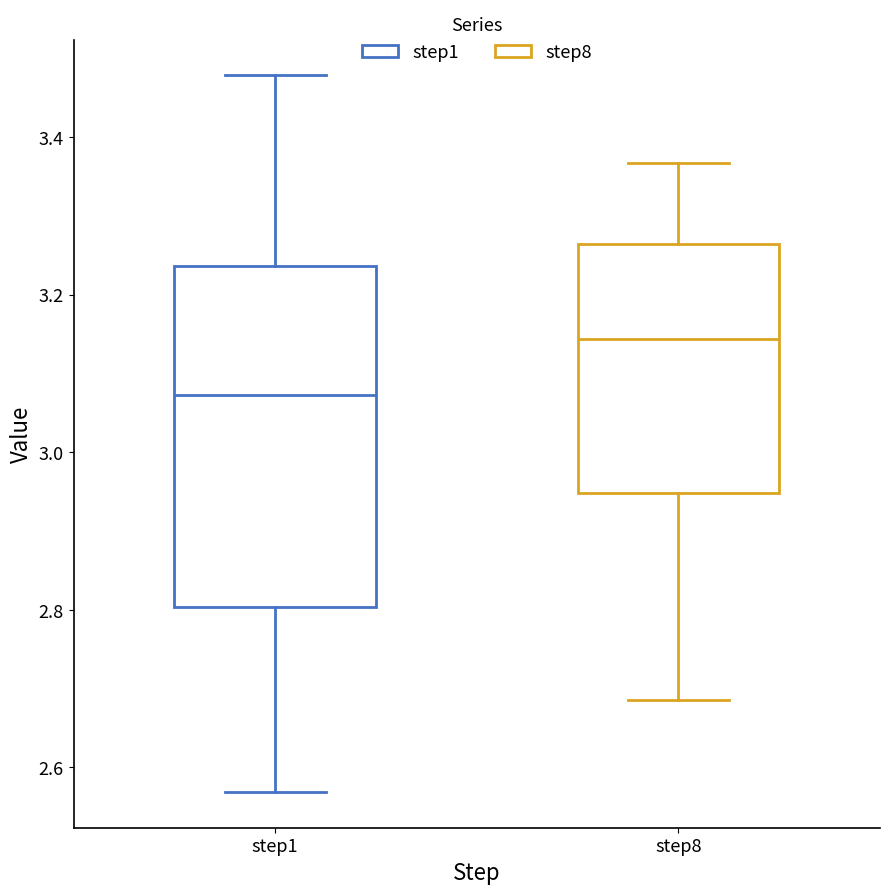

Reading left to right, read every box against the y-axis: the position of its median line, the range the box covers, and the ends of its whiskers. The values are not printed on the chart, so give them approximately, as read against the axis.

step1: median 3.08, box 2.80 to 3.24, whiskers 2.56 to 3.48
step8: median 3.14, box 2.94 to 3.26, whiskers 2.68 to 3.36